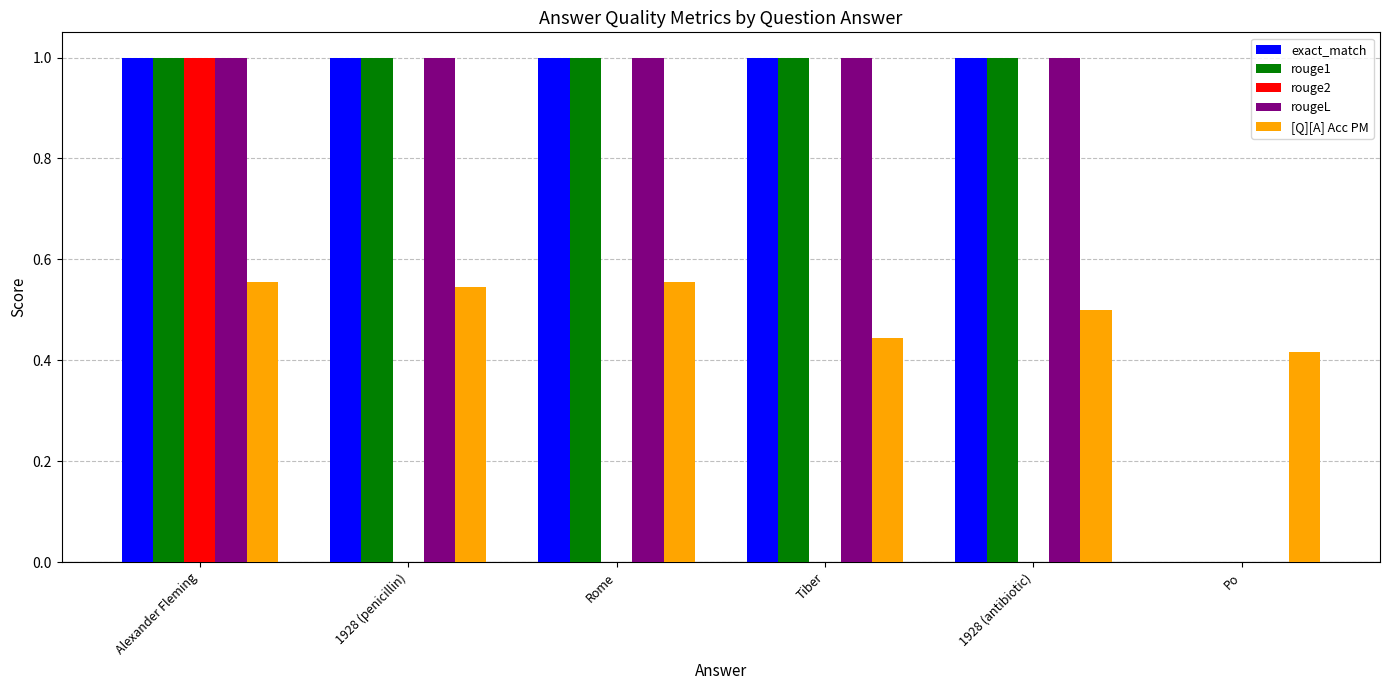

True or false: [Q][A] Acc PM has a value of 0.4 at Alexander Fleming.

False